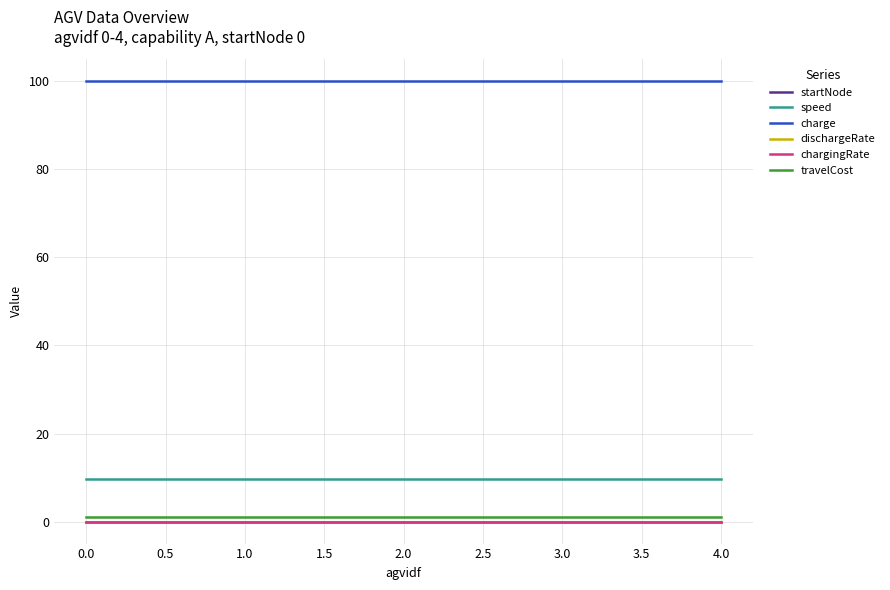

Which series has the widest spread of values?

startNode